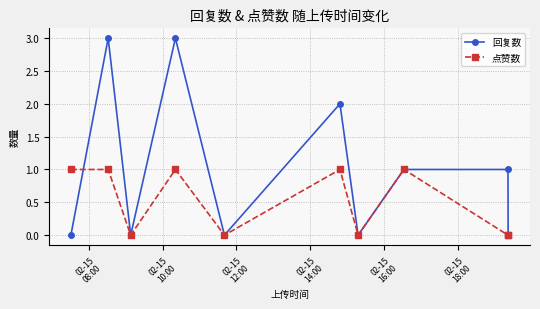

Reading left to right, list all the values displayed in this chart.

回复数: 0	3	0	3	0	2	0	1	1	0
点赞数: 1	1	0	1	0	1	0	1	0	0